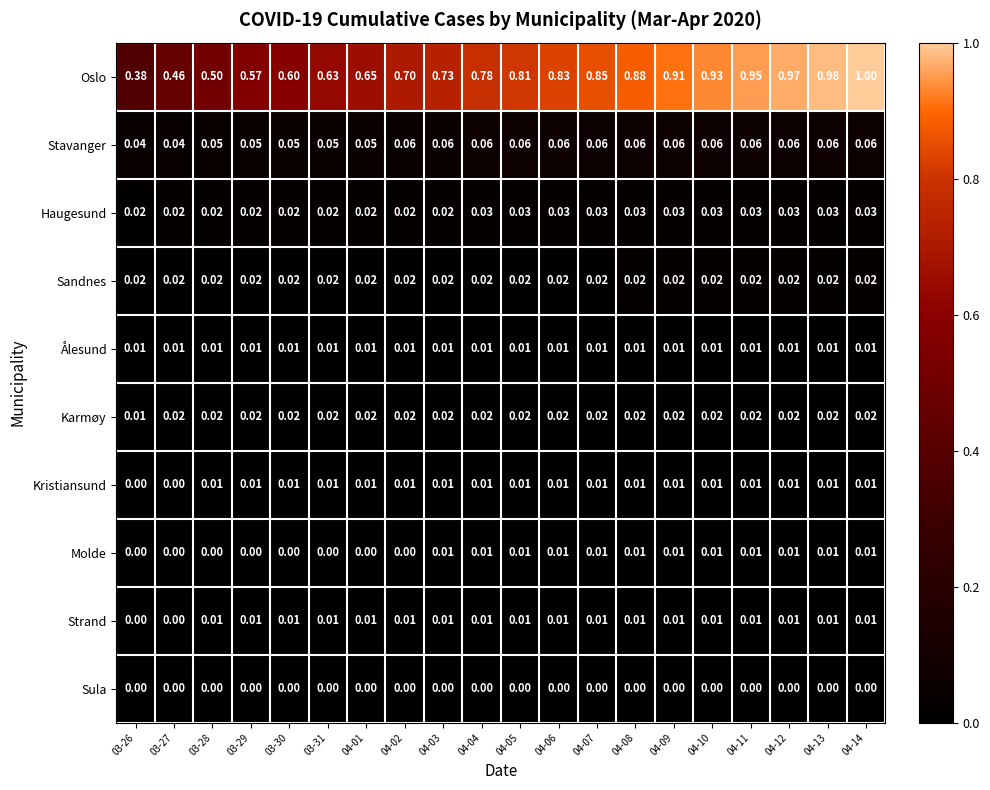

Which series has the largest total across all categories?

Oslo